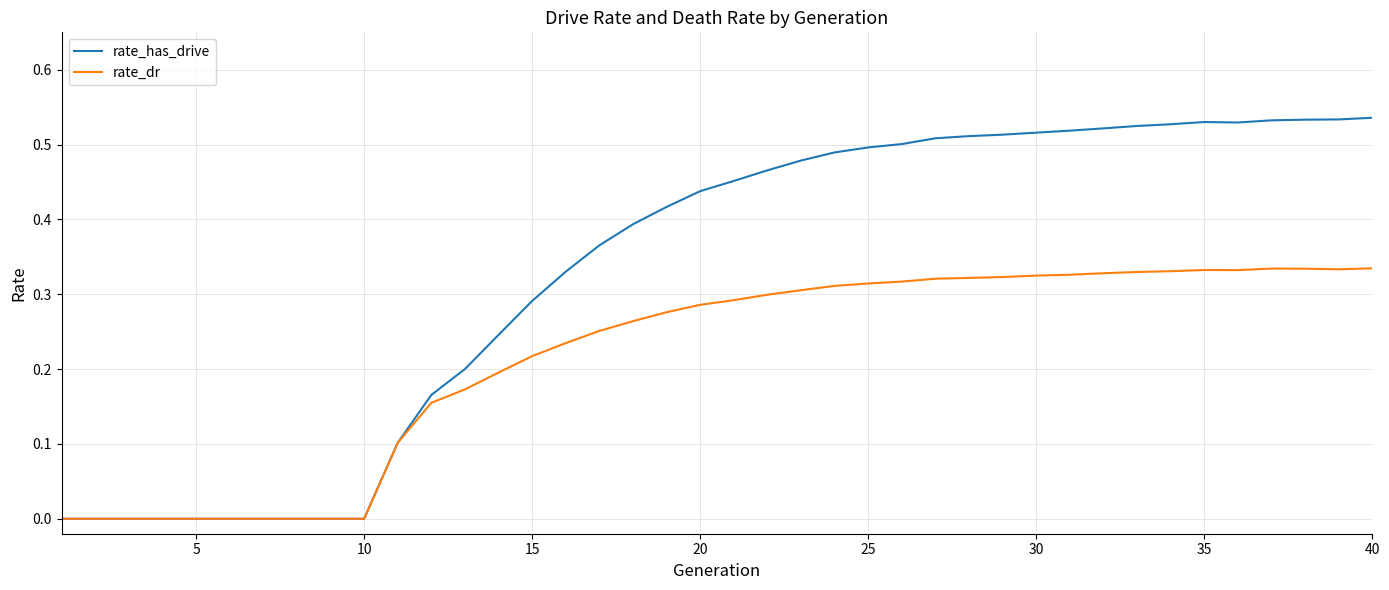

Which series has the largest range (max minus min)?

rate_has_drive